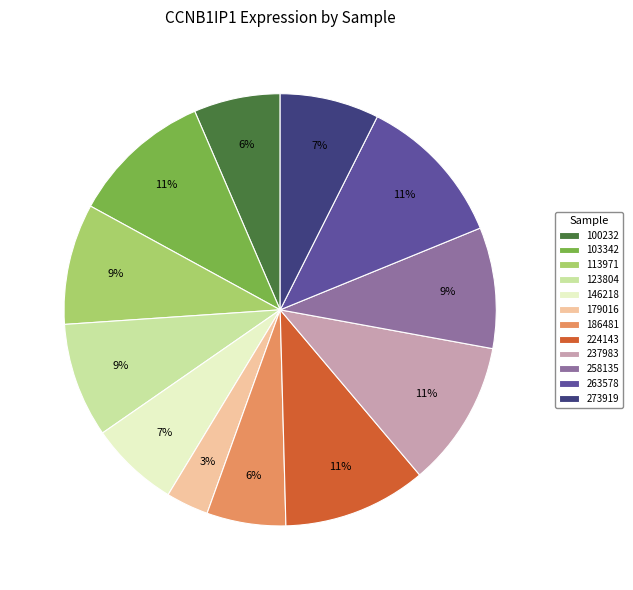

To the nearest percent, what portion does 237983 represent?

11%